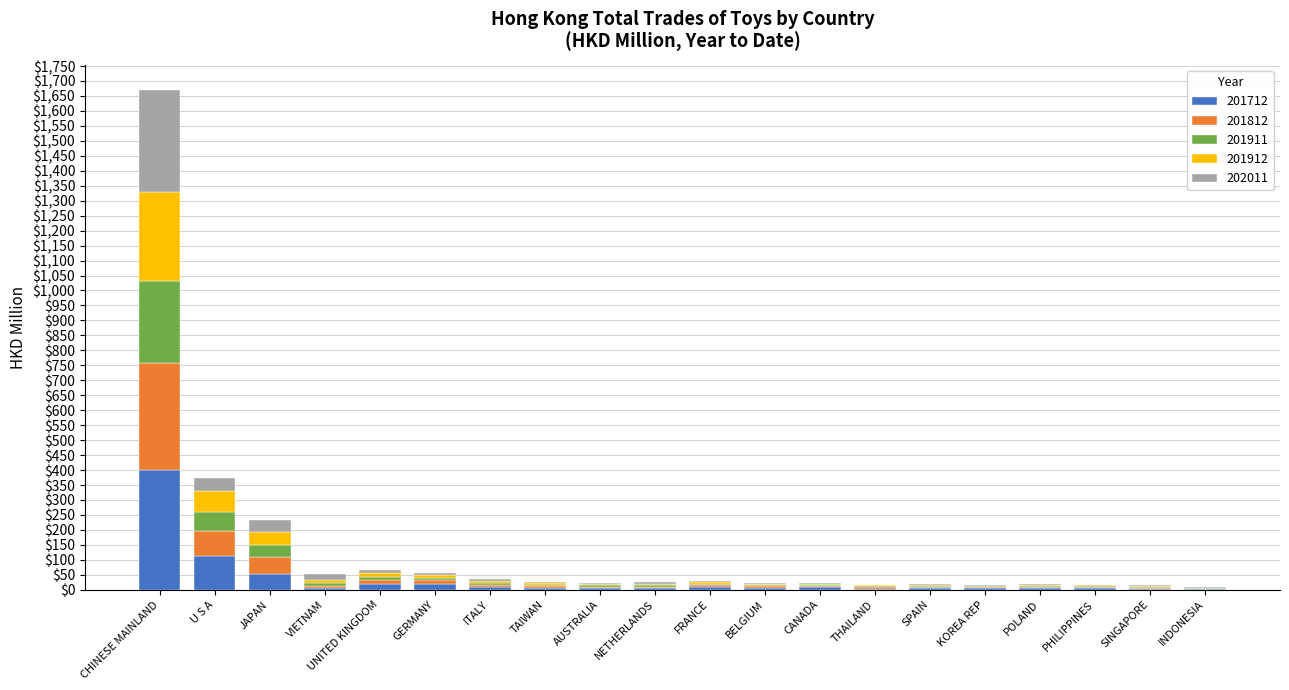

What is the maximum value for 201712?

399.3